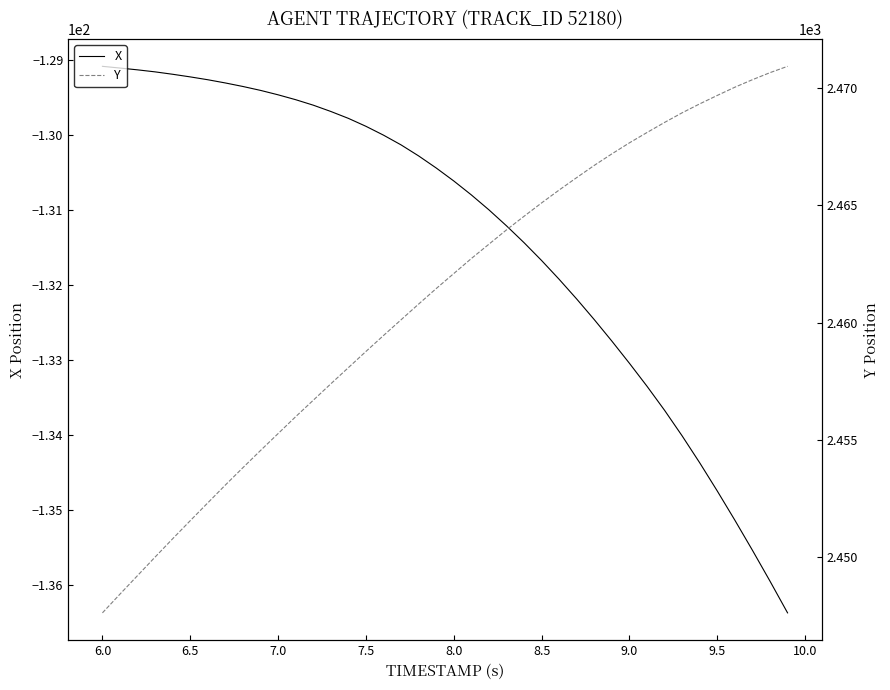

True or false: X has more than 0 interior local peaks.

False